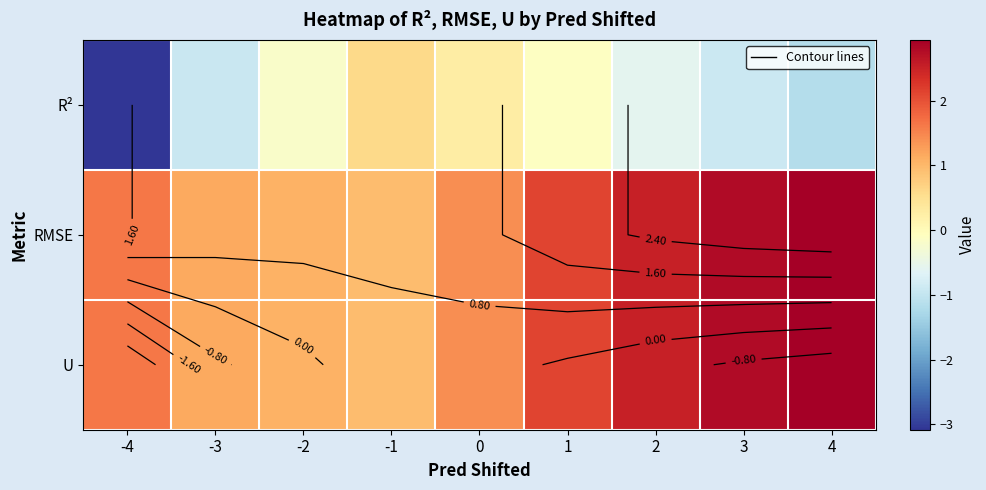

At how many categories does at least one series exceed -1?

9